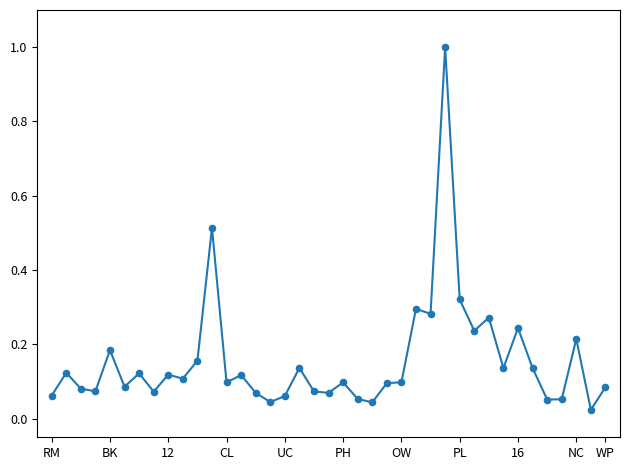

What is the difference between the maximum and minimum values?

1.0